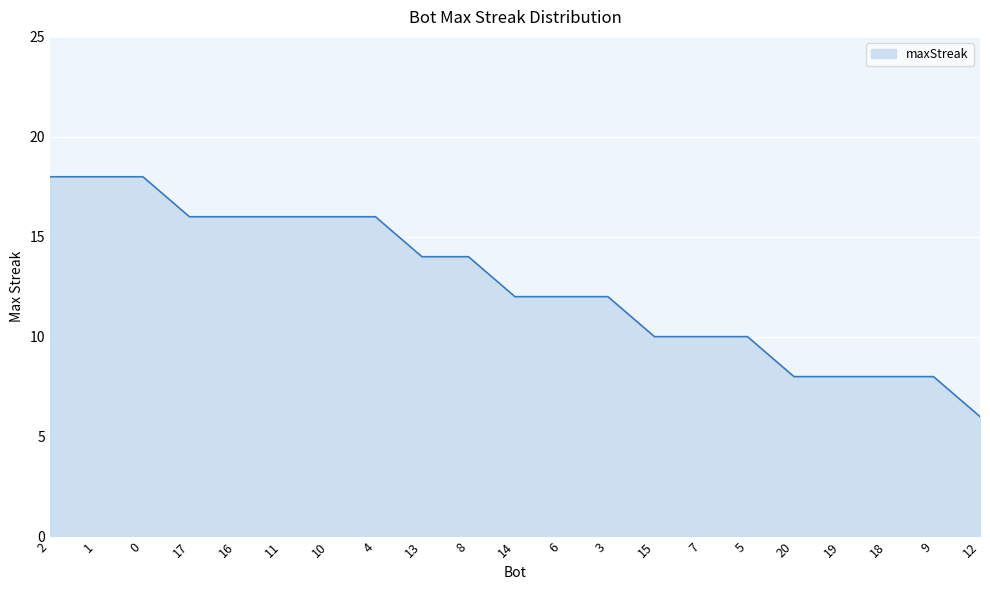

What is the sum of all values?

266